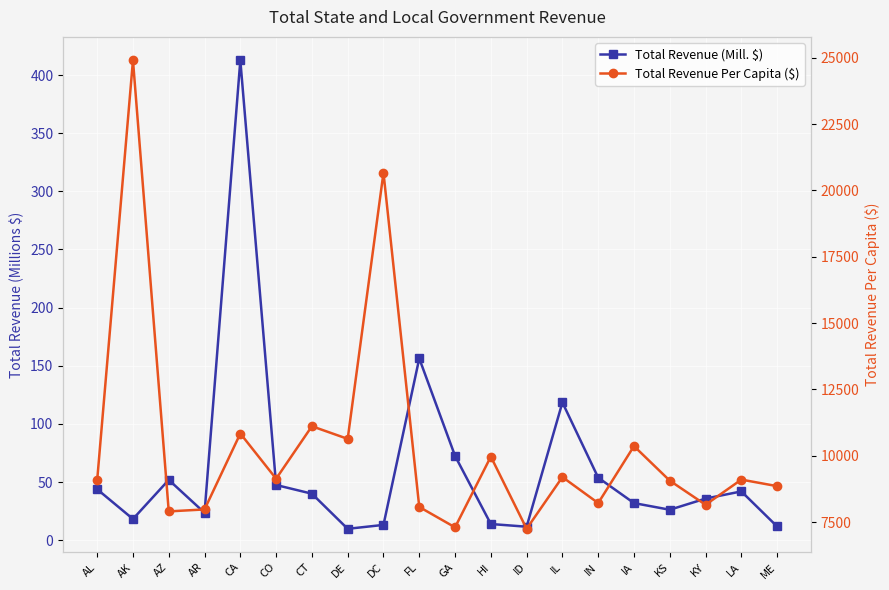

What position from the left is CO?

6